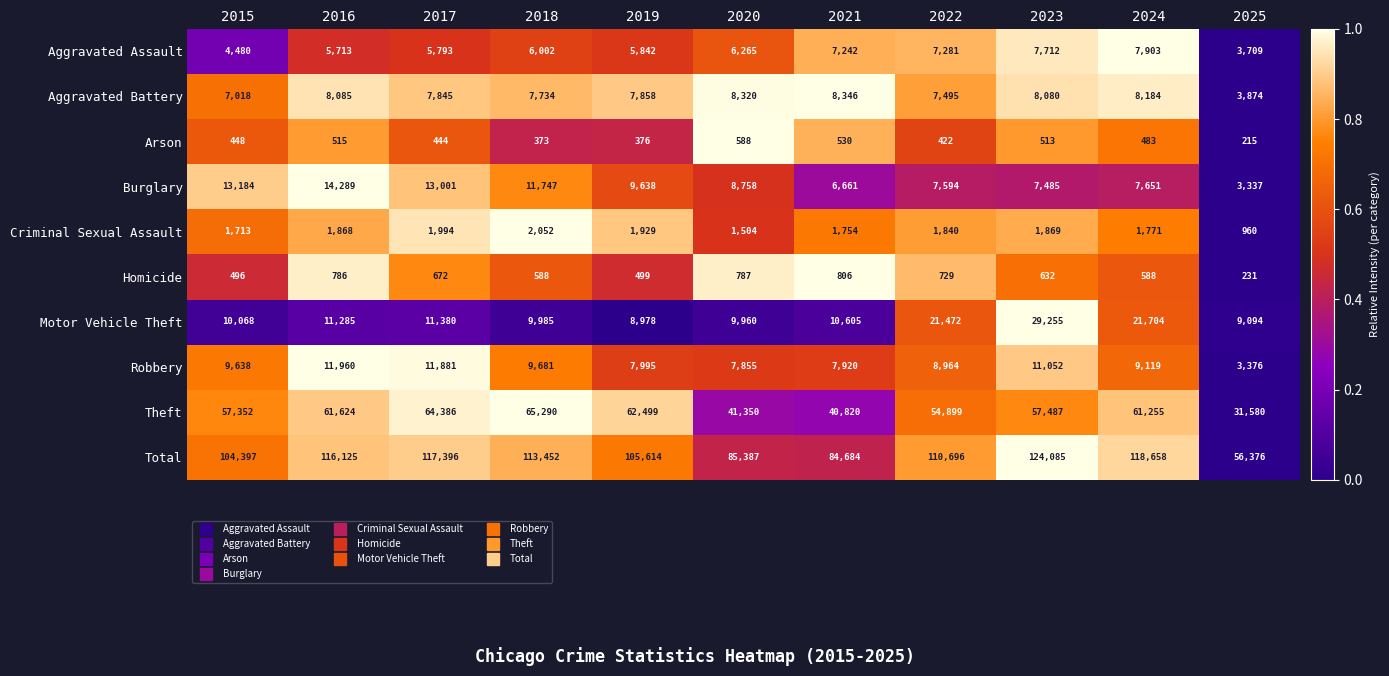

List the labels in order of Motor Vehicle Theft value, largest first.

2023, 2024, 2022, 2017, 2016, 2021, 2015, 2018, 2020, 2025, 2019